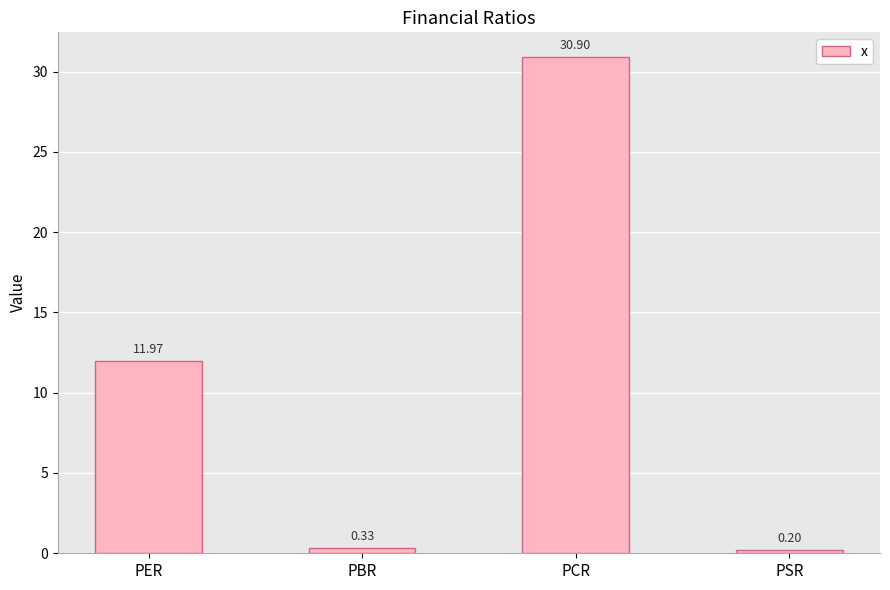

What is the average value?

10.8